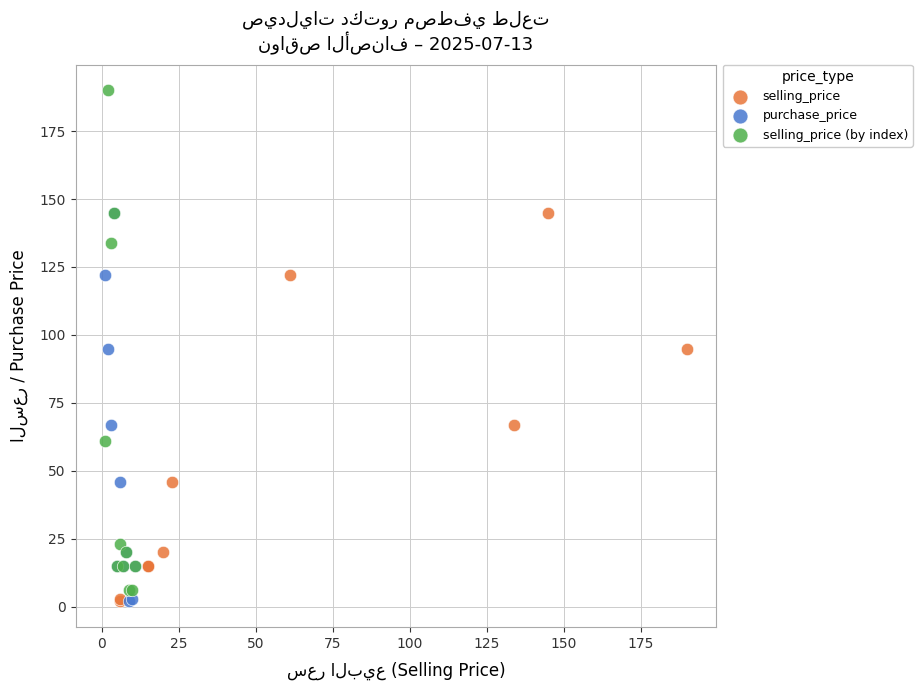

Which series has the largest Y range (max minus min)?

selling_price (by index)